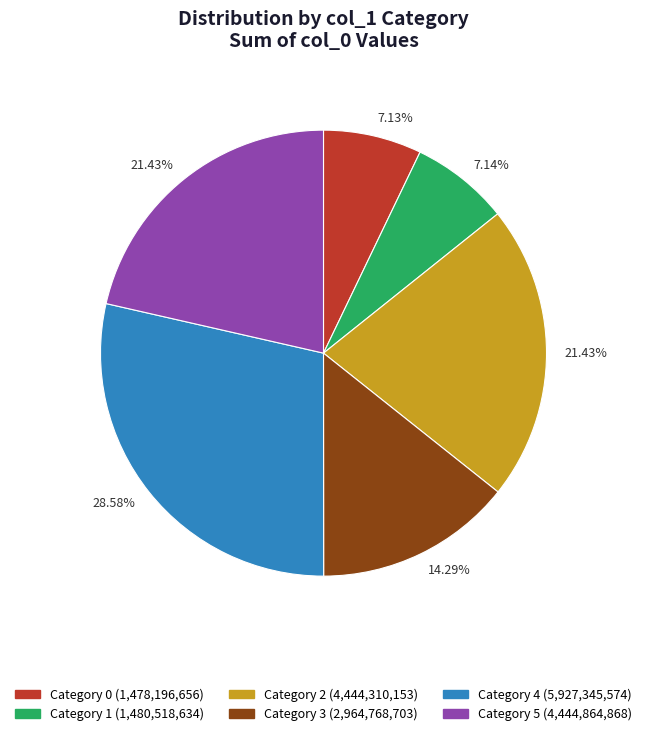

Does any single category account for the majority?

No